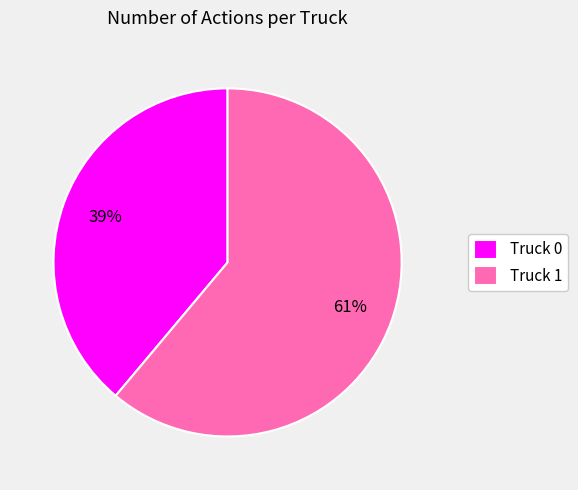

How many segments does this pie chart have?

2